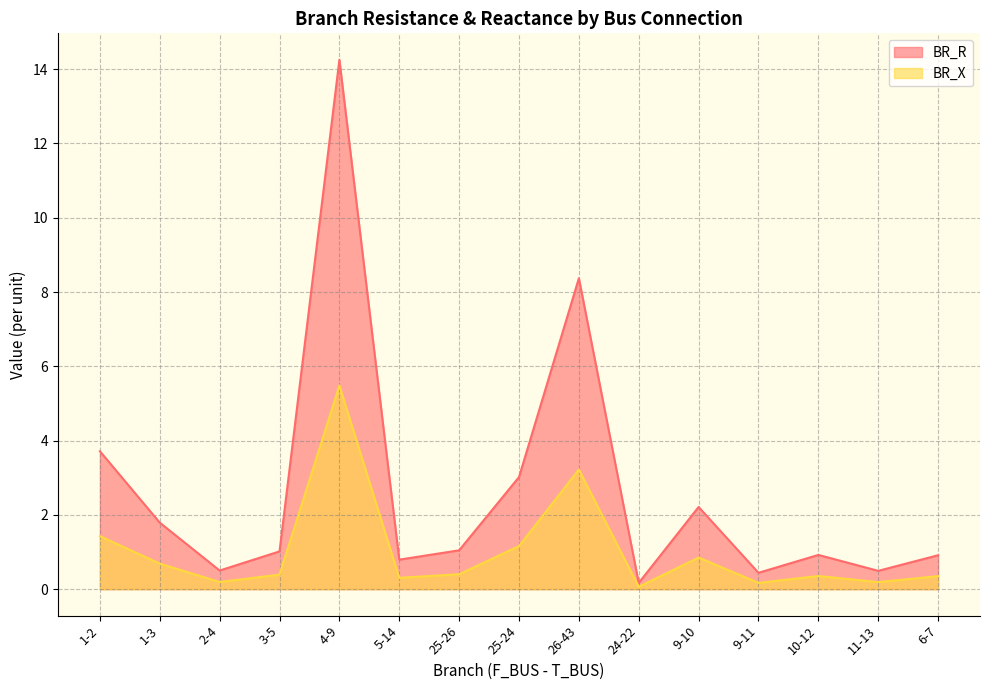

What is the average value of the BR_X series?

1.0